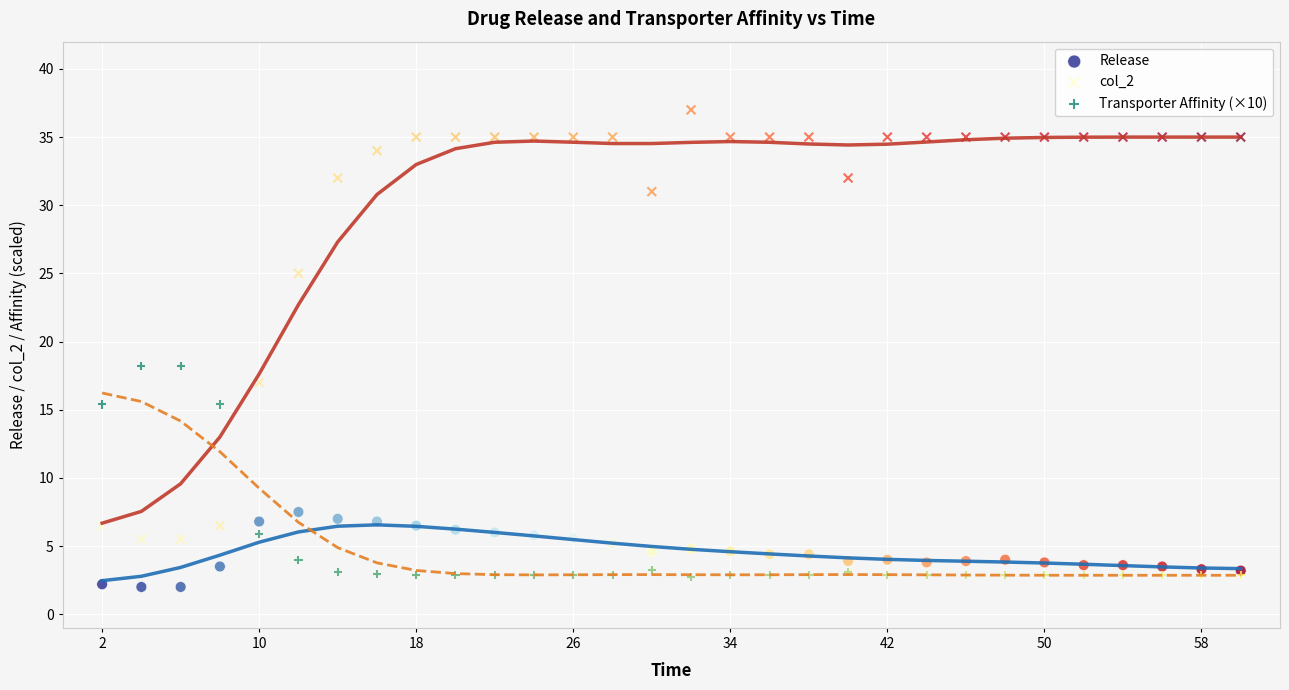

Which series has the largest Y range (max minus min)?

col_2